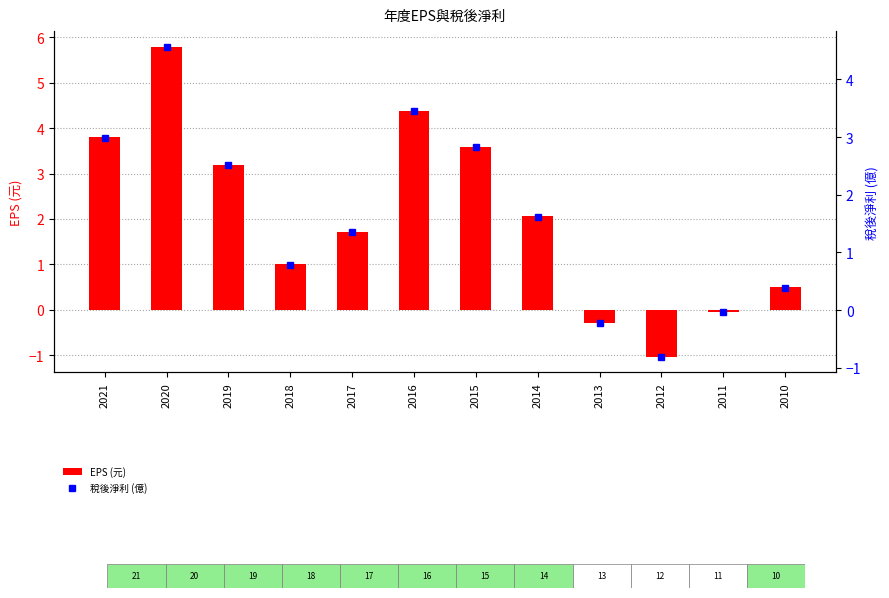

Rank the series by their maximum value, from highest to lowest.

EPS (元), 稅後淨利 (億)